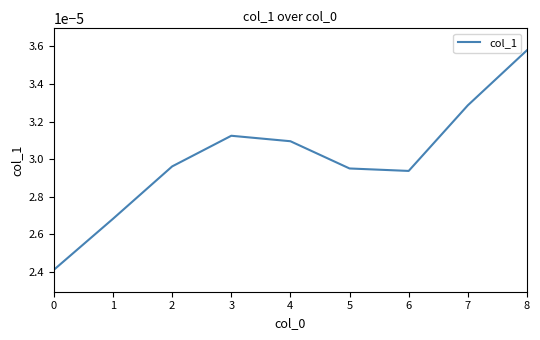

Which has a higher value, 6 or 0?

6